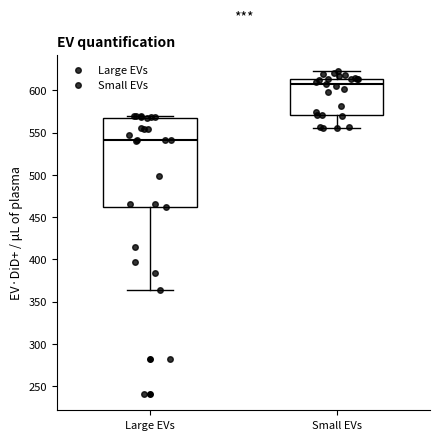

Which box is the tallest, from its lower edge to its upper edge?

Large EVs